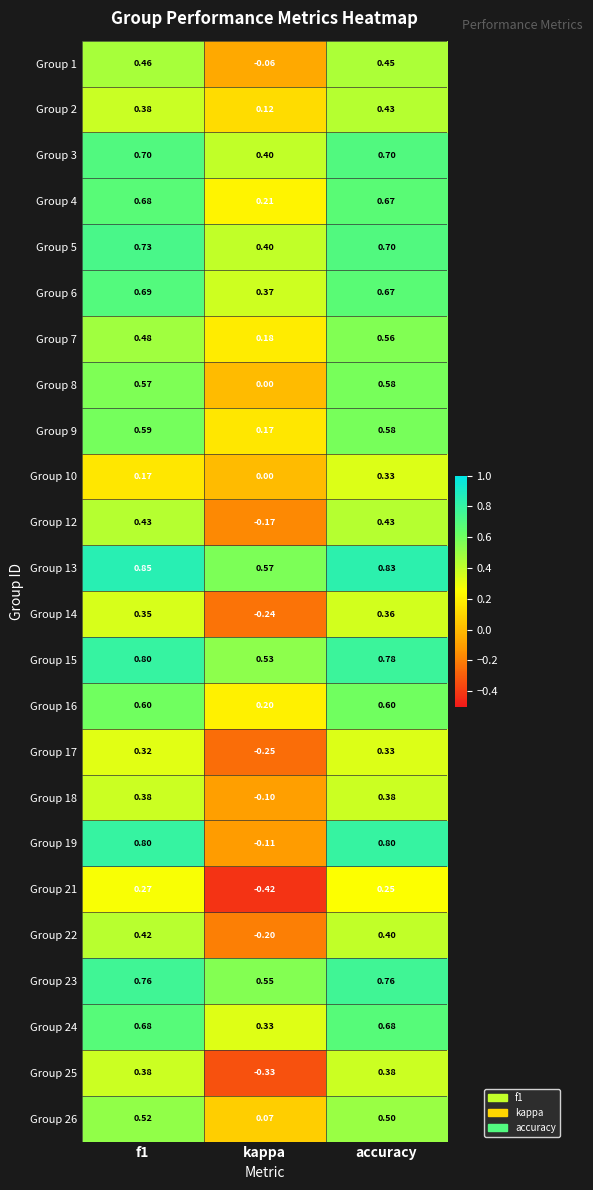

Which series has the largest range (max minus min)?

Group 19